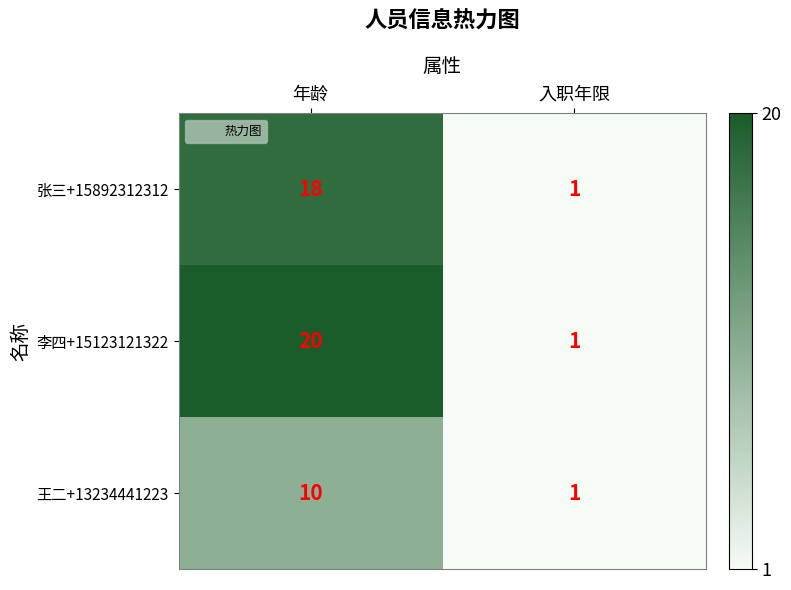

List the series in order of their peak value, lowest first.

王二+13234441223, 张三+15892312312, 李四+15123121322